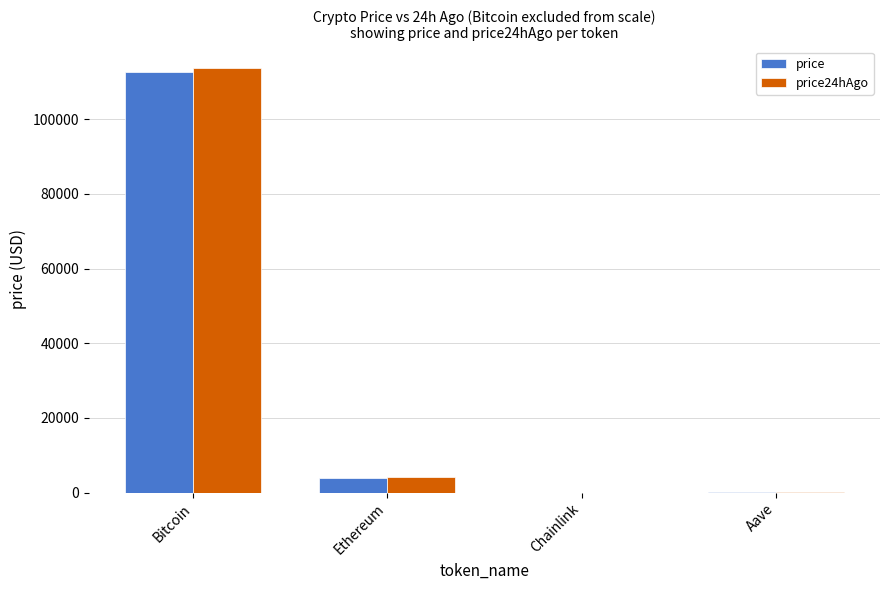

The price24hAgo series shows 113857.0 at Bitcoin. True or false?

True